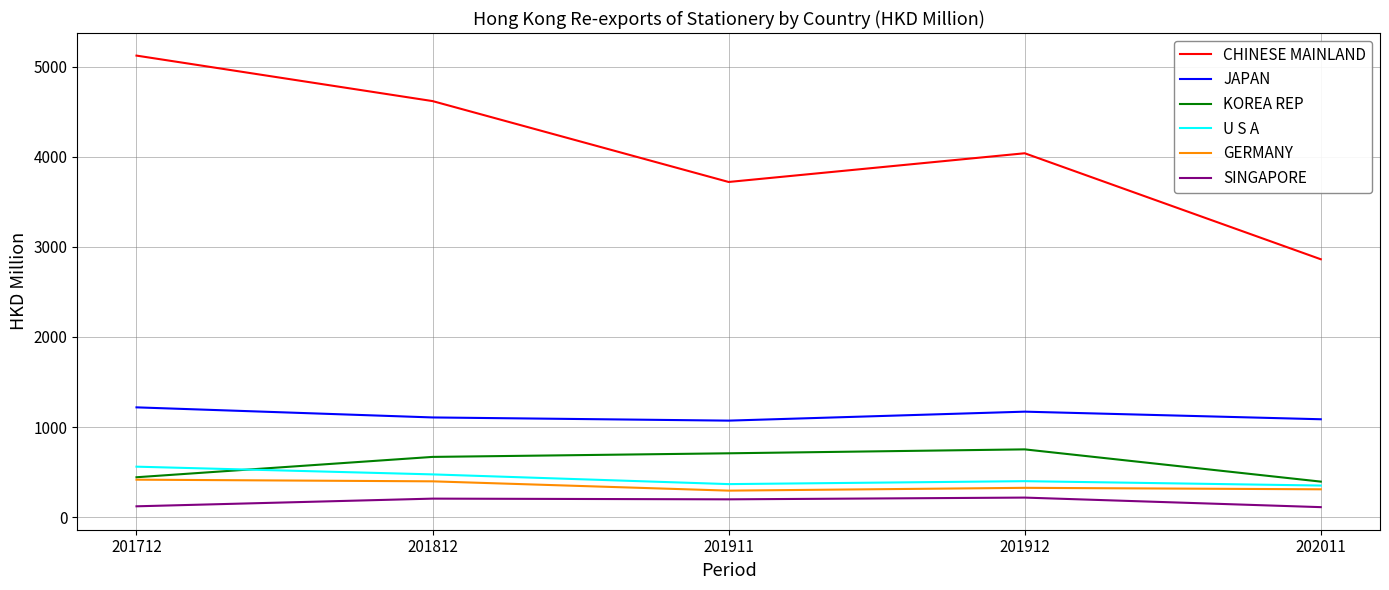

How many lines are shown in the chart?

6